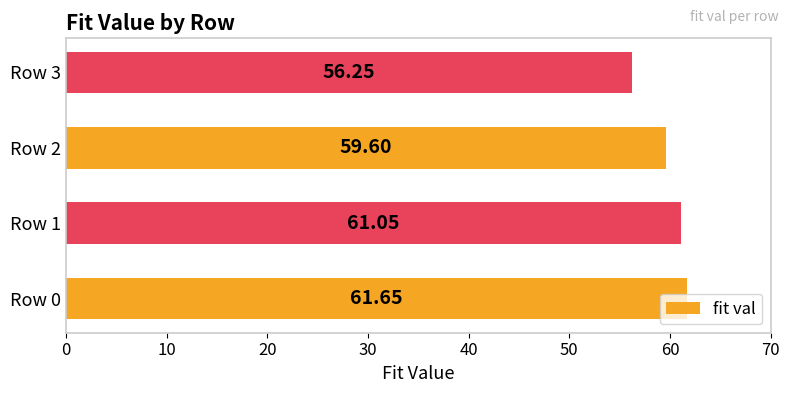

Rank the categories by value from lowest to highest.

Row 3, Row 2, Row 1, Row 0